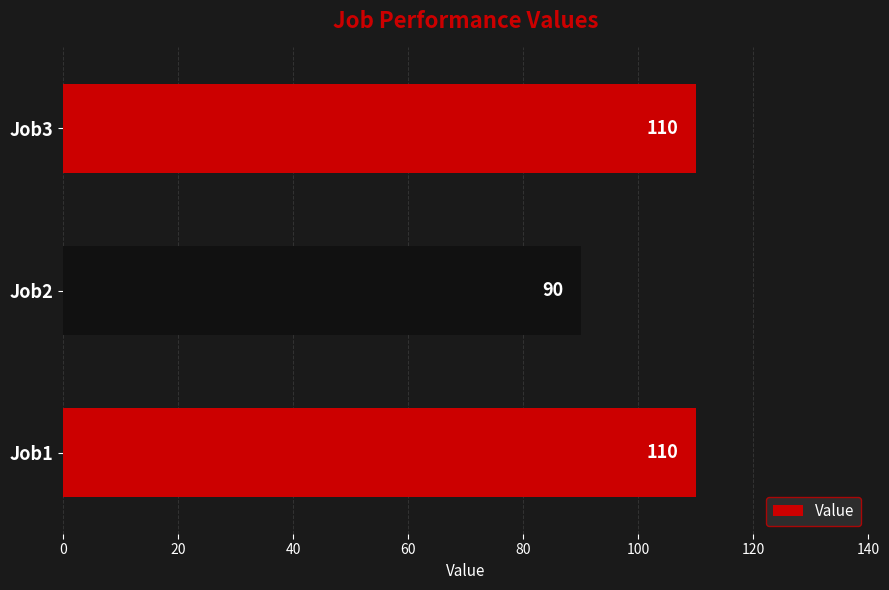

What is the change in value from Job2 to Job3?

+20